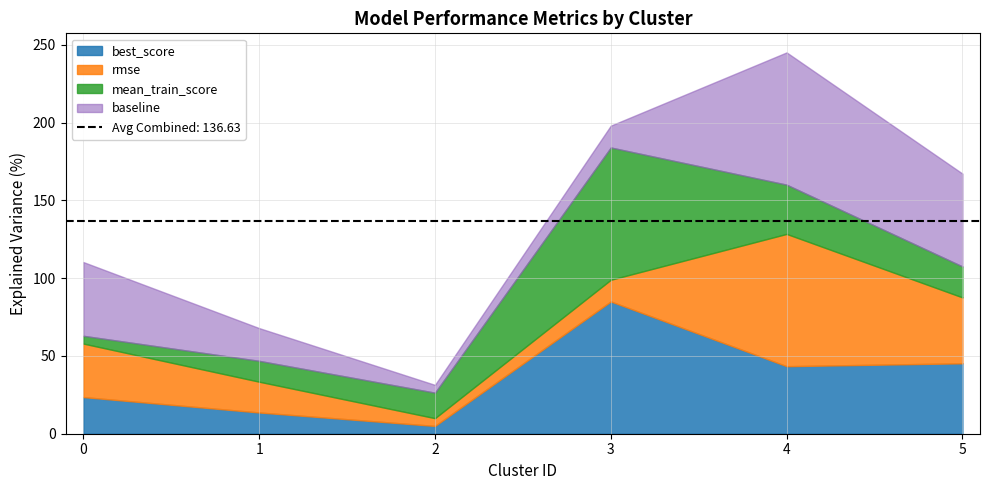

Which series has the largest range (max minus min)?

rmse